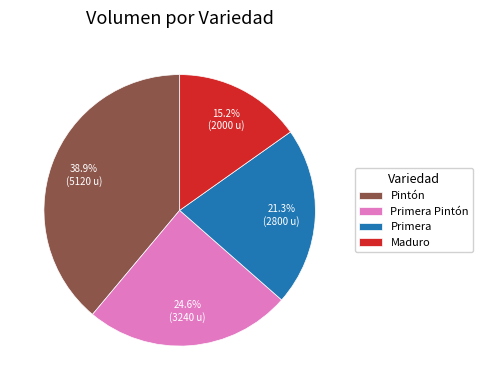

What percentage is the Pintón slice, to the nearest percent?

39%